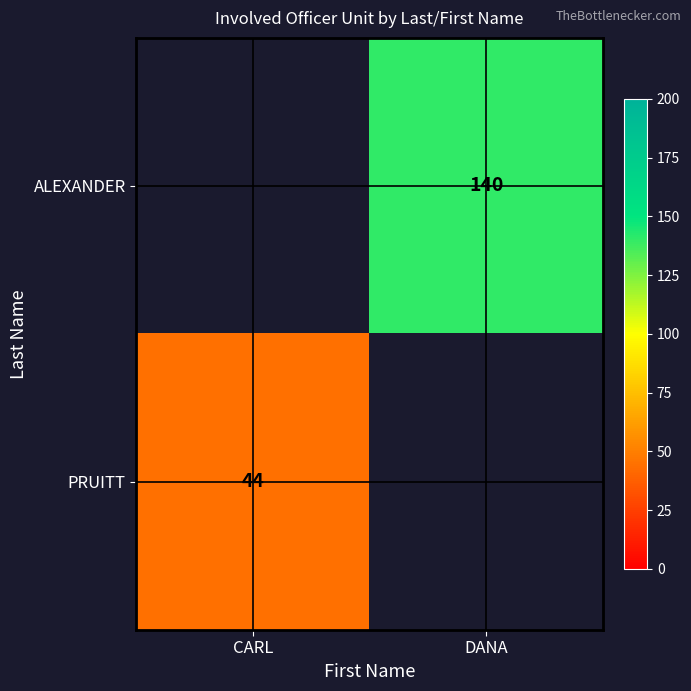

The PRUITT series shows 44 at CARL. True or false?

True